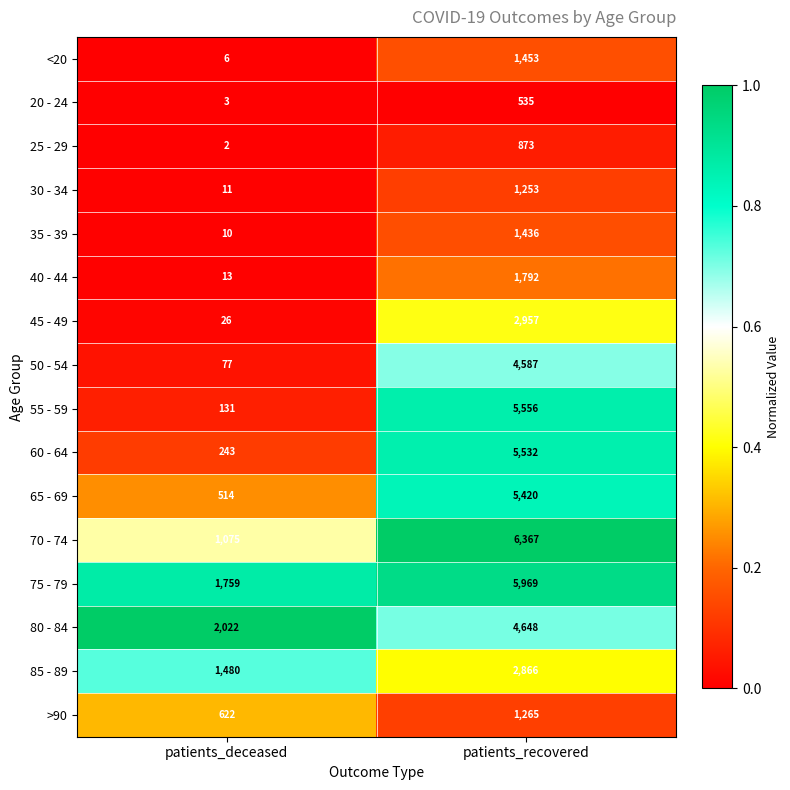

At which category is the sum across all series the highest?

patients_recovered